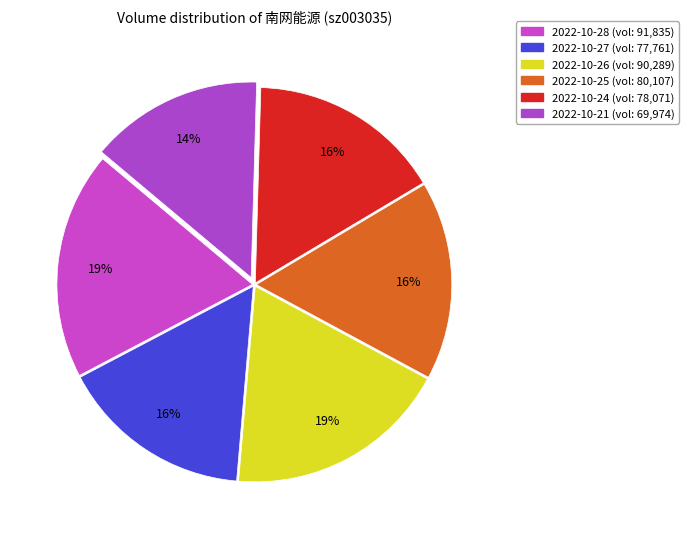

The 2022-10-24 slice represents 22% of the pie. True or false?

False